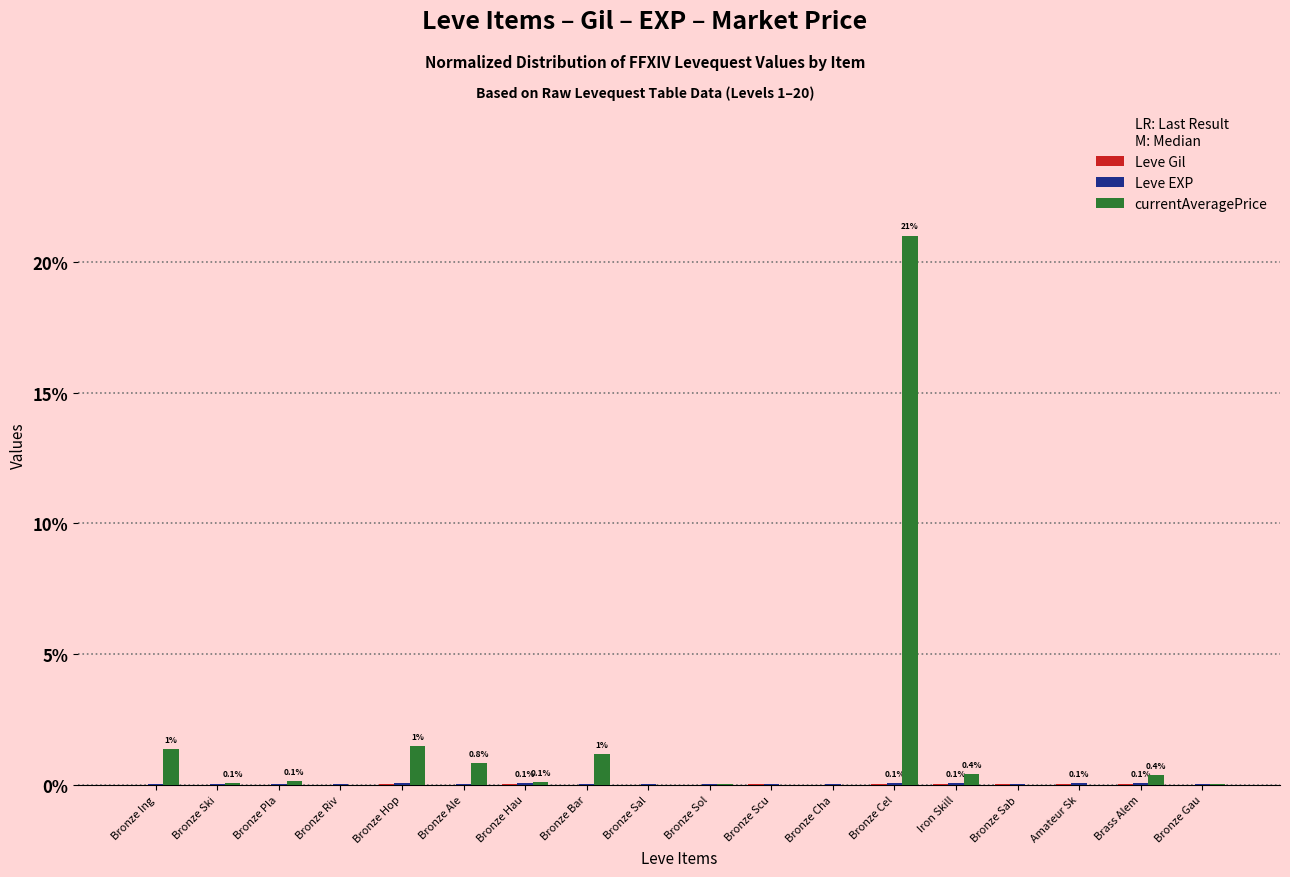

Count the number of data series in this chart.

3